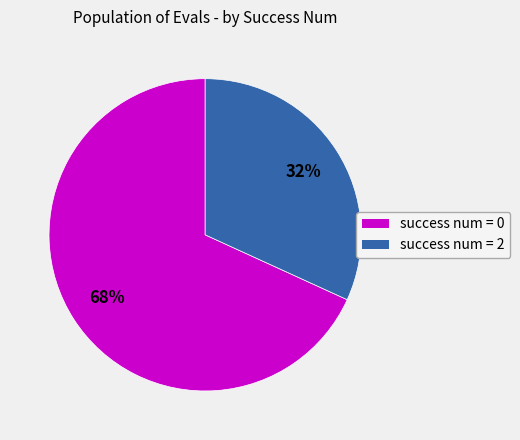

Is there a majority slice in this chart?

Yes